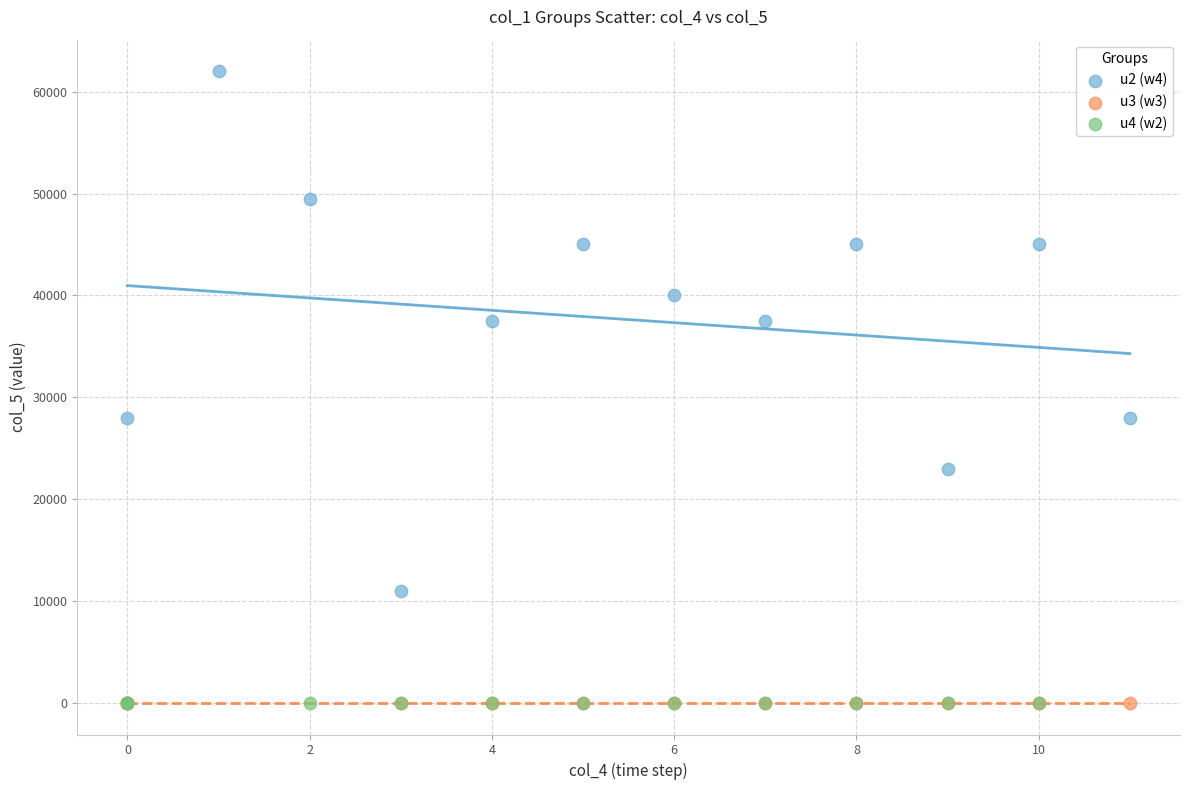

Which series reaches the maximum Y coordinate?

u2 (w4)